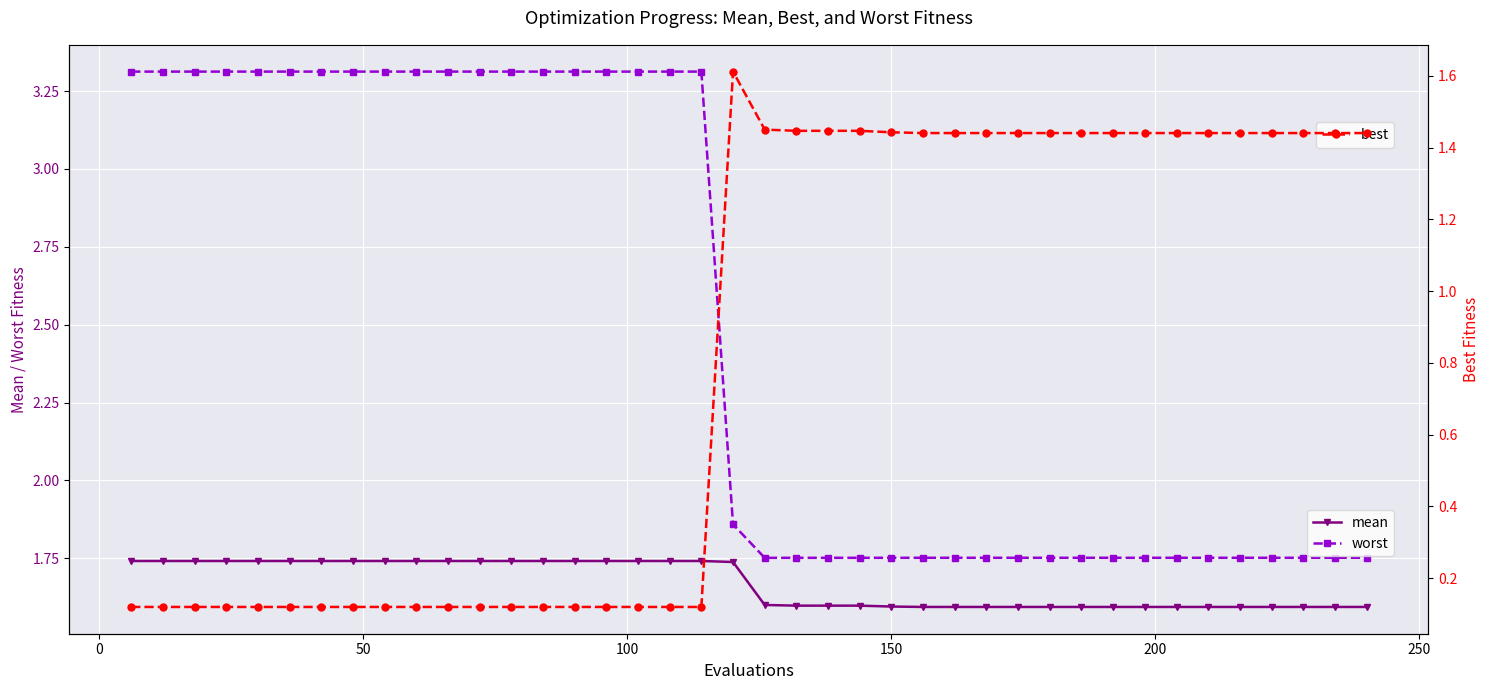

Reading right to left, what are all the values shown in this chart?

mean: 1.6	1.6	1.6	1.6	1.6	1.6	1.6	1.6	1.6	1.6	1.6	1.6	1.6	1.6	1.6	1.6	1.6	1.6	1.6	1.6	1.7	1.7	1.7	1.7	1.7	1.7	1.7	1.7	1.7	1.7	1.7	1.7	1.7	1.7	1.7	1.7	1.7	1.7	1.7	1.7
worst: 1.8	1.8	1.8	1.8	1.8	1.8	1.8	1.8	1.8	1.8	1.8	1.8	1.8	1.8	1.8	1.8	1.8	1.8	1.8	1.8	1.9	3.3	3.3	3.3	3.3	3.3	3.3	3.3	3.3	3.3	3.3	3.3	3.3	3.3	3.3	3.3	3.3	3.3	3.3	3.3
best: 1.4	1.4	1.4	1.4	1.4	1.4	1.4	1.4	1.4	1.4	1.4	1.4	1.4	1.4	1.4	1.4	1.4	1.4	1.4	1.4	1.6	0.1	0.1	0.1	0.1	0.1	0.1	0.1	0.1	0.1	0.1	0.1	0.1	0.1	0.1	0.1	0.1	0.1	0.1	0.1